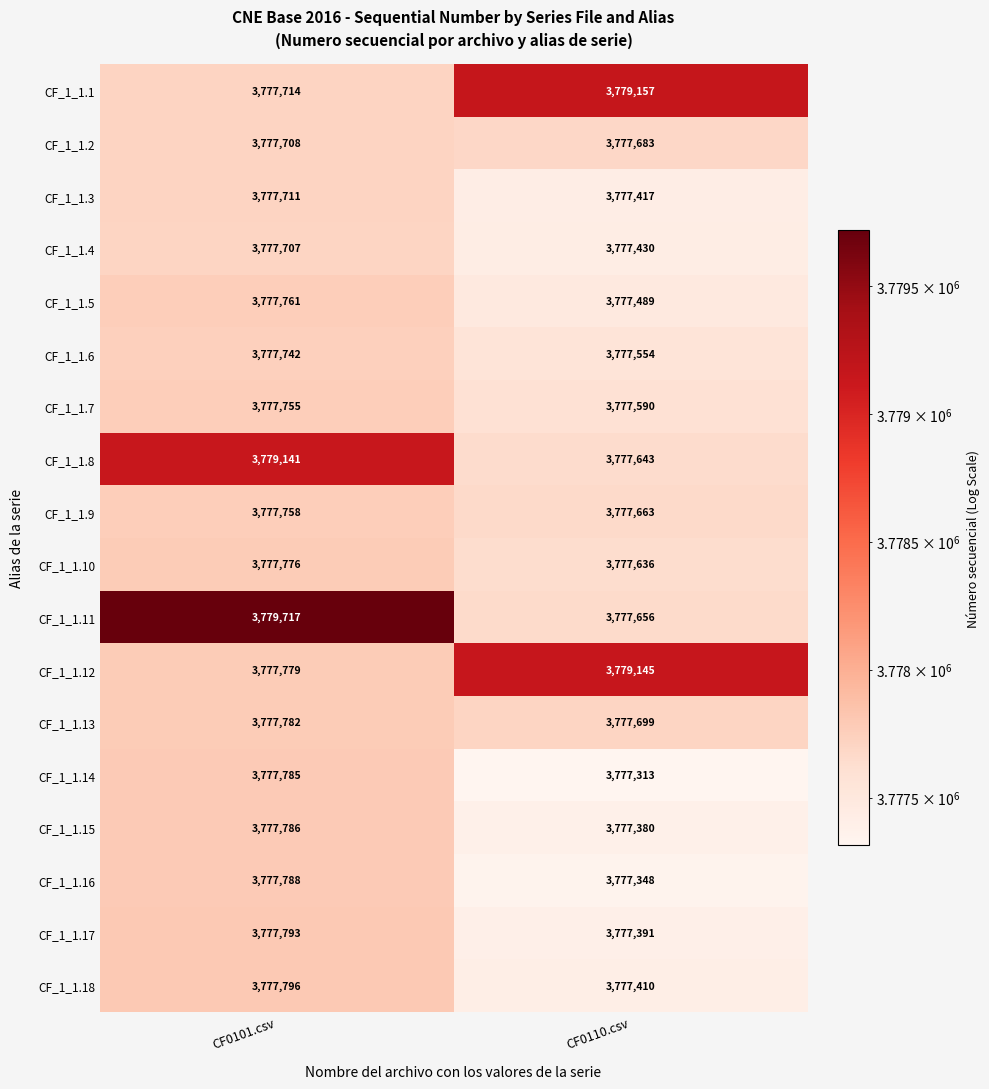

At which category is the sum across all series the highest?

CF0101.csv